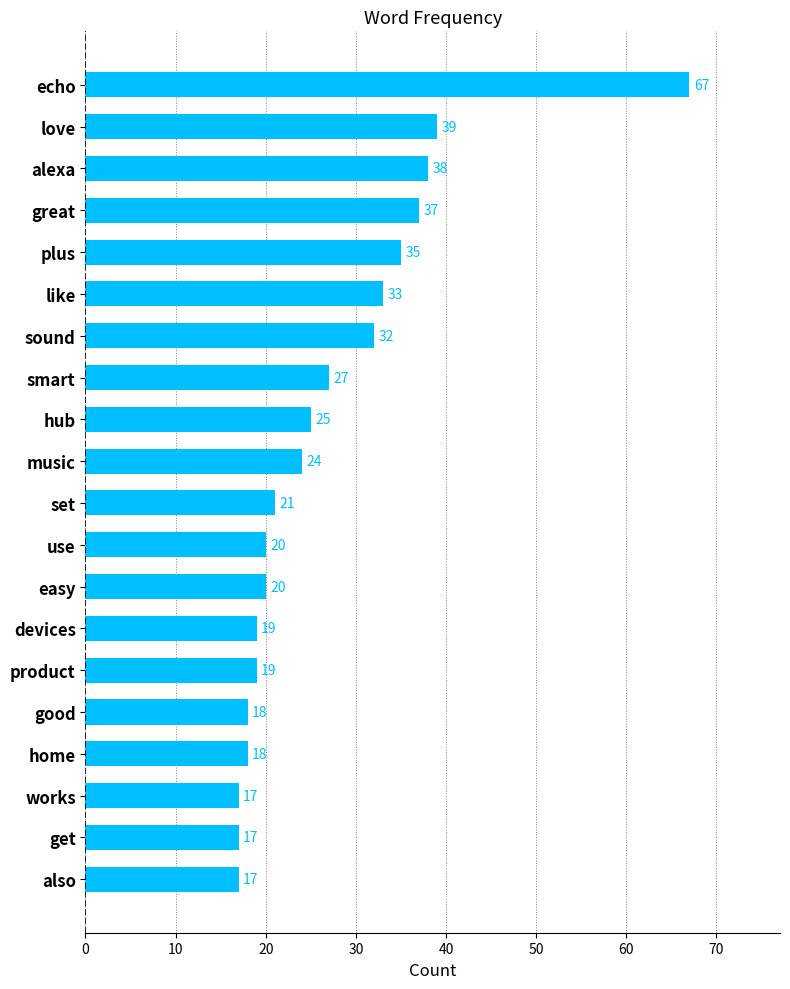

True or false: the data shows 19 at product.

True